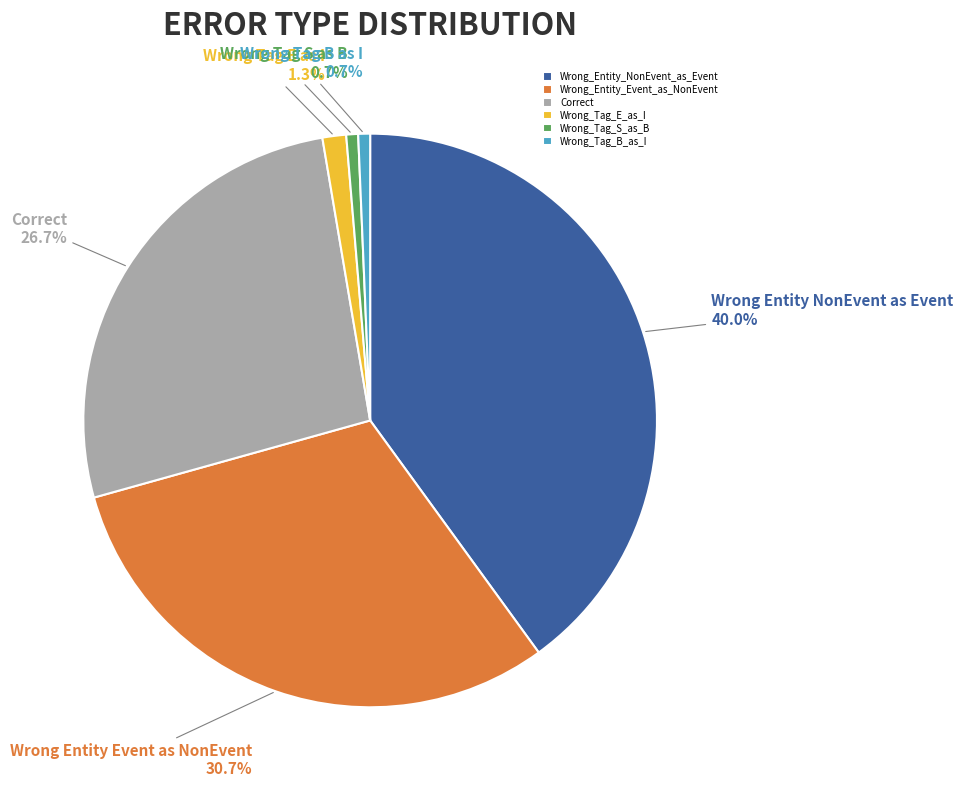

True or false: Wrong_Entity_Event_as_NonEvent accounts for 31% of the total.

True